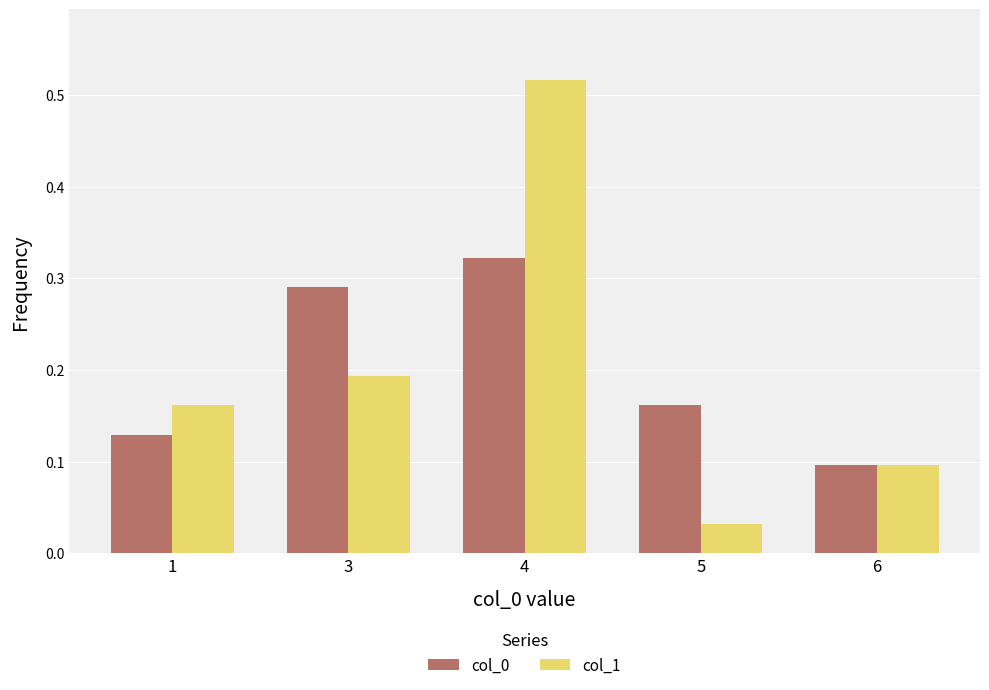

List the labels in order of col_0 value, smallest first.

6, 1, 5, 3, 4